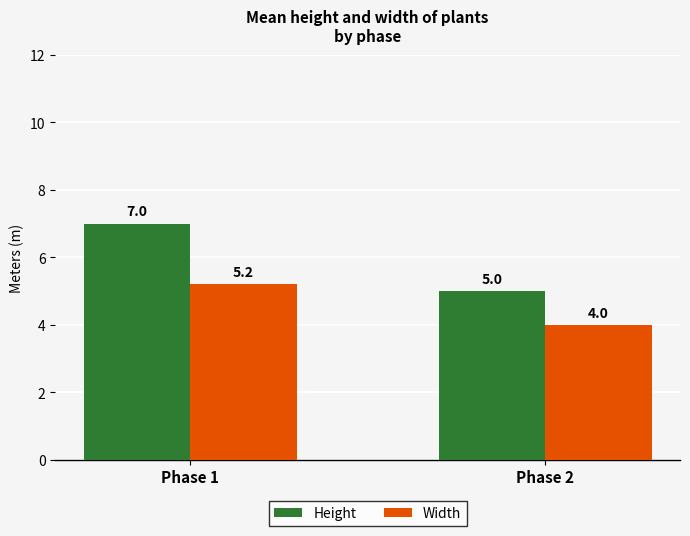

Which series changed the most between Phase 1 and Phase 2?

Height